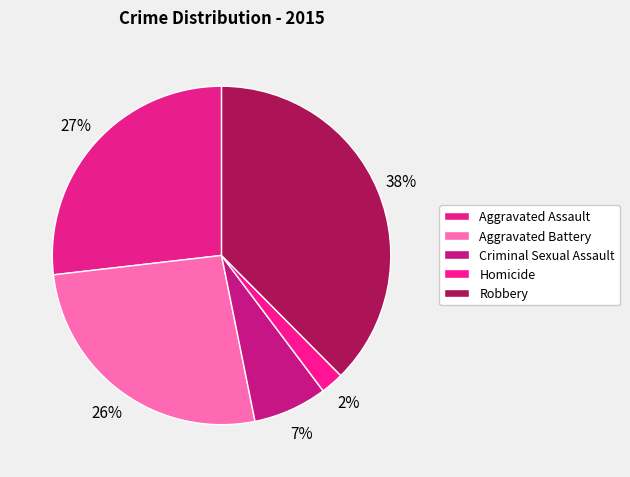

How many slices are in this pie chart?

5